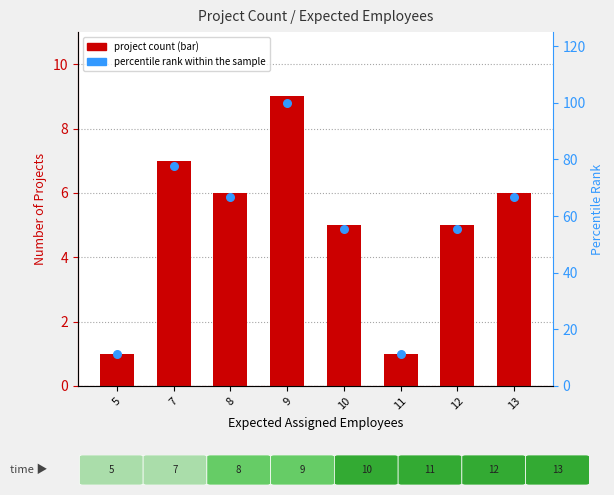

At which category is the sum across all series the highest?

9